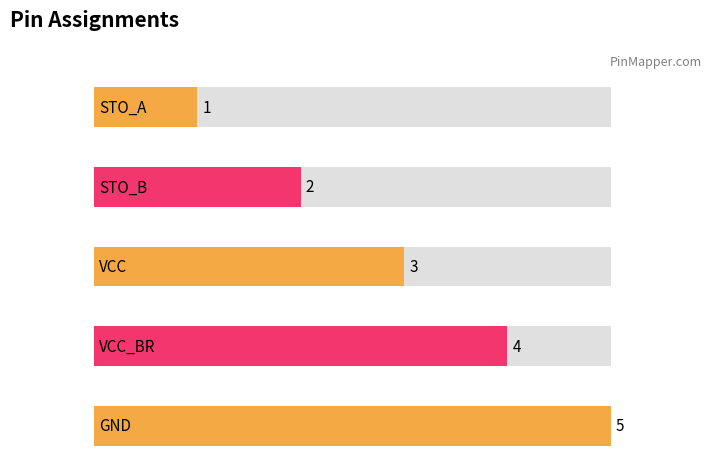

How many values are below 3?

2